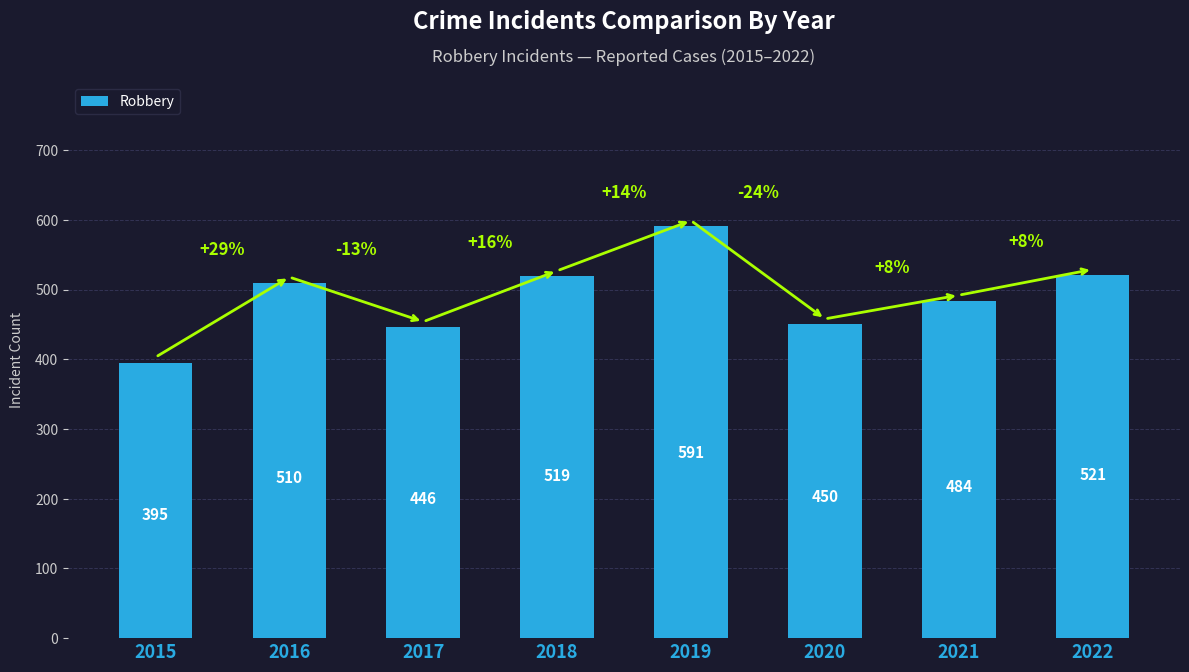

Reading left to right, list all the values displayed in this chart.

395	510	446	519	591	450	484	521